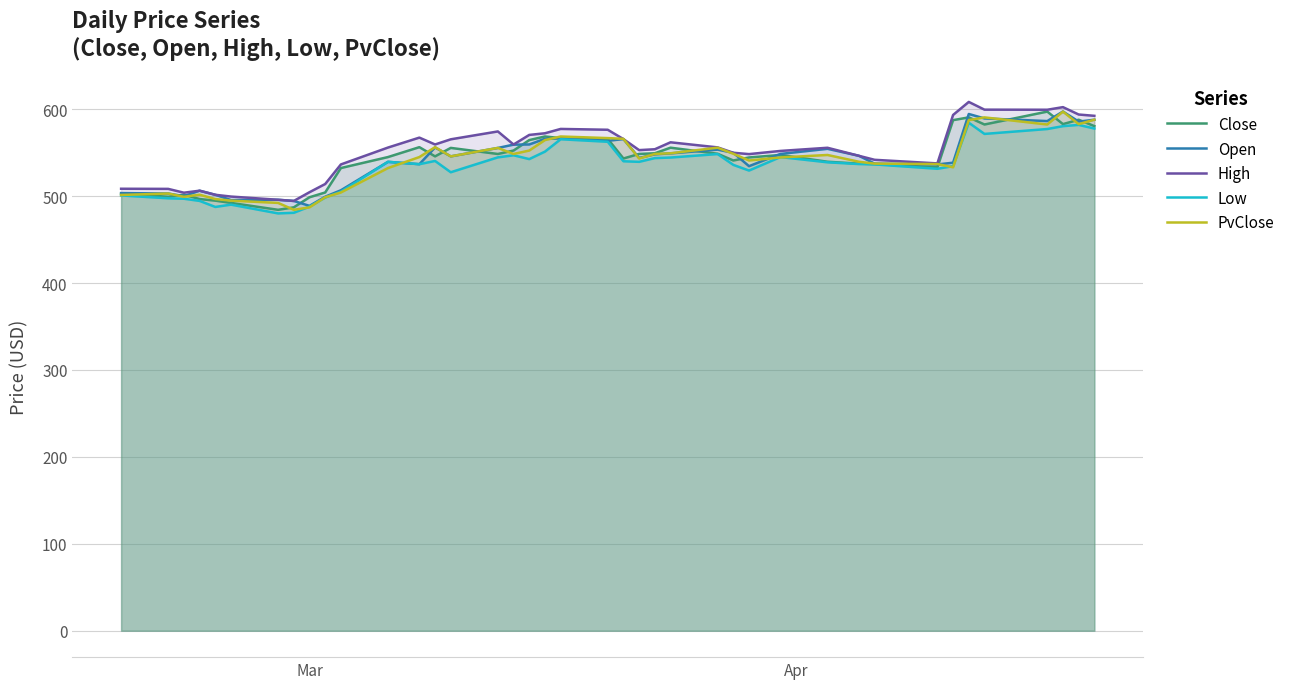

What is the minimum value shown in the chart?

480.2